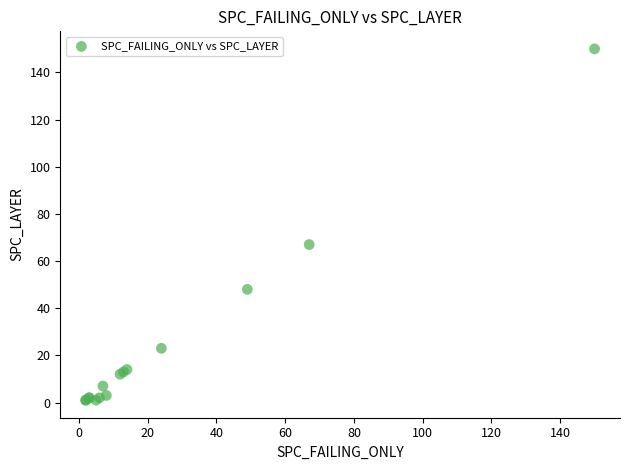

What Y value in the scatter plot is closest to 75?

67